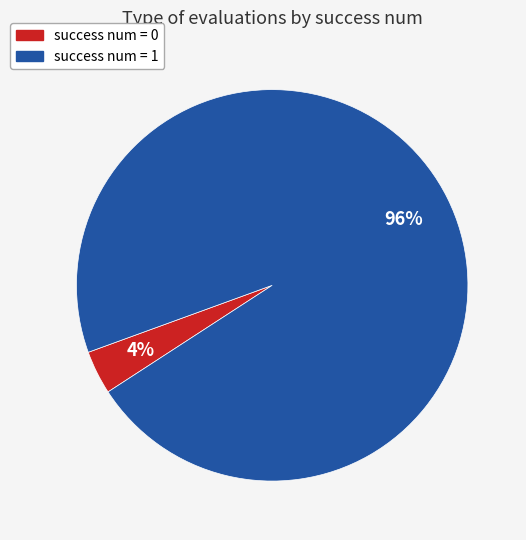

Which has a higher value, success num = 1 or success num = 0?

success num = 1